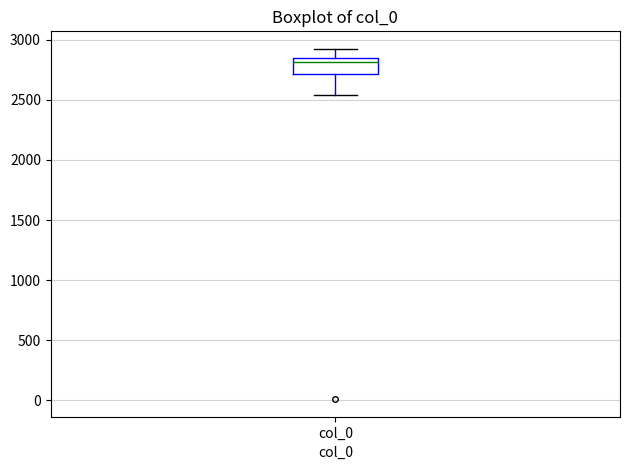

Transcribe this box plot: give where the median line is, the range the box spans, and where the two whiskers end, as read against the y-axis. The values are not printed on the chart, so give them approximately, as read against the axis.

median 2800, box 2700 to 2850, whiskers 2550 to 2900